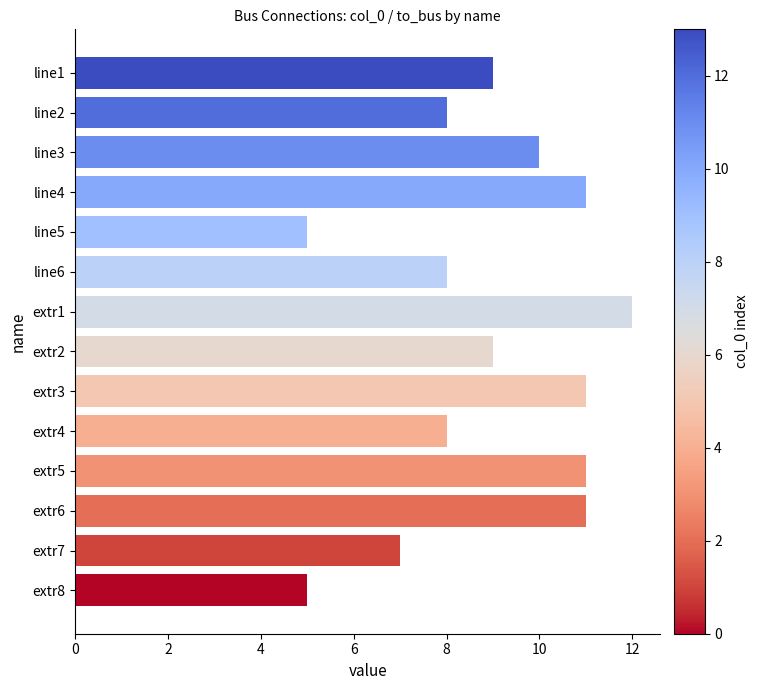

Count the number of categories in the chart.

14